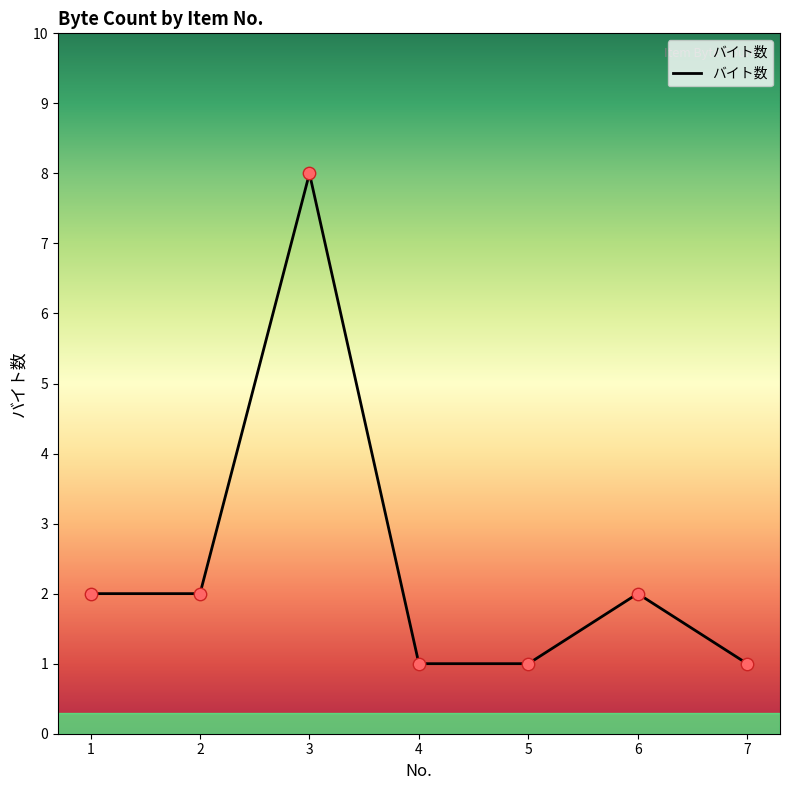

Approximately how many times larger is the value at 5 compared to 2?

0.5